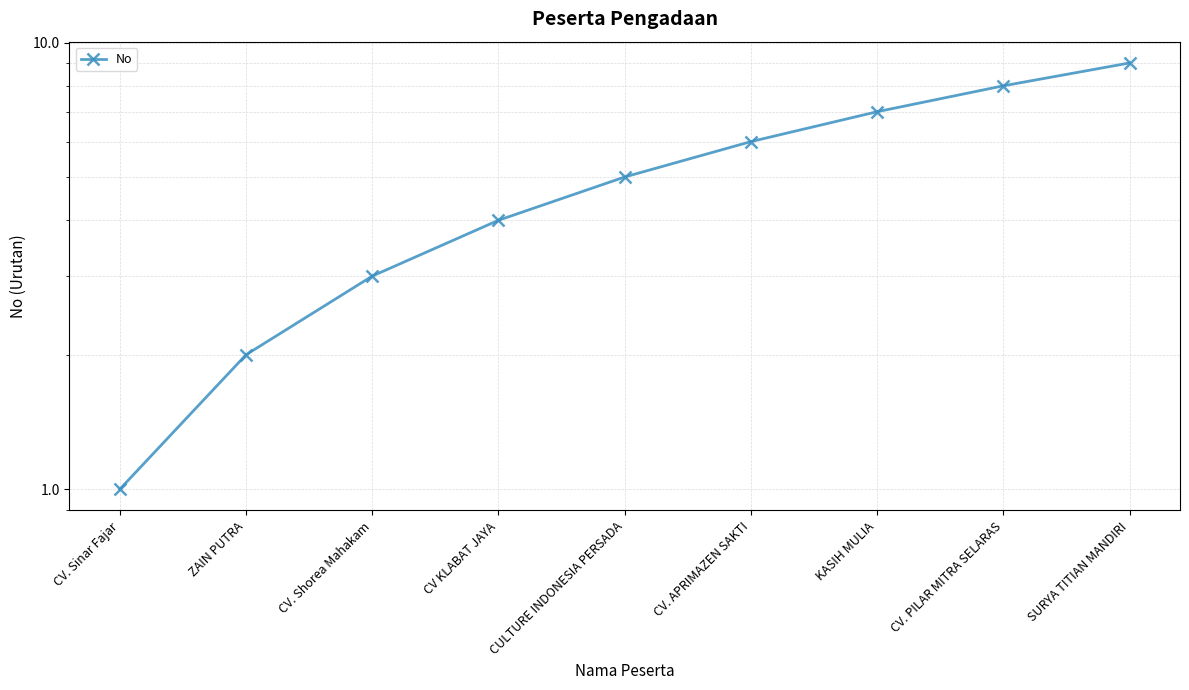

True or false: the data has more than 2 interior local peaks.

False